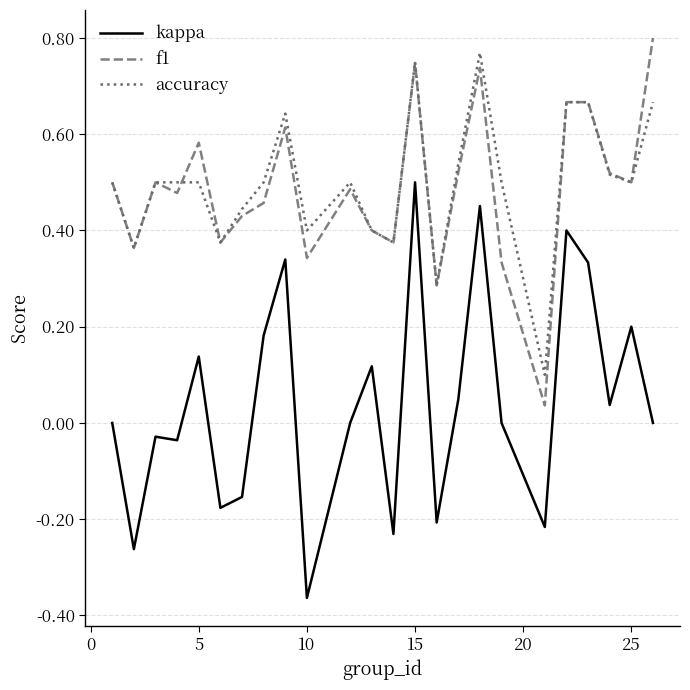

True or false: kappa and f1 intersect in this chart.

False